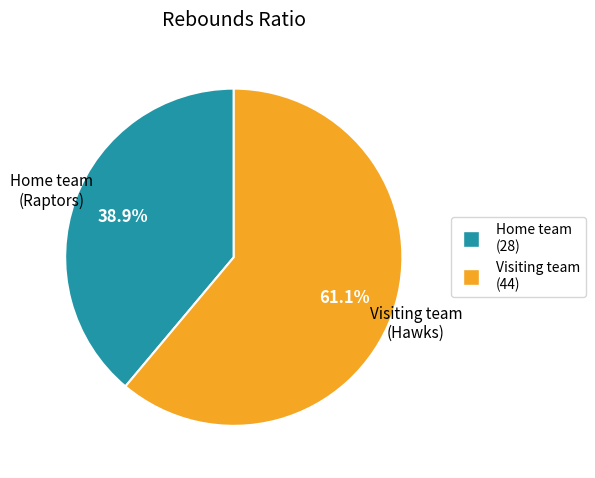

Does any single category account for the majority?

Yes